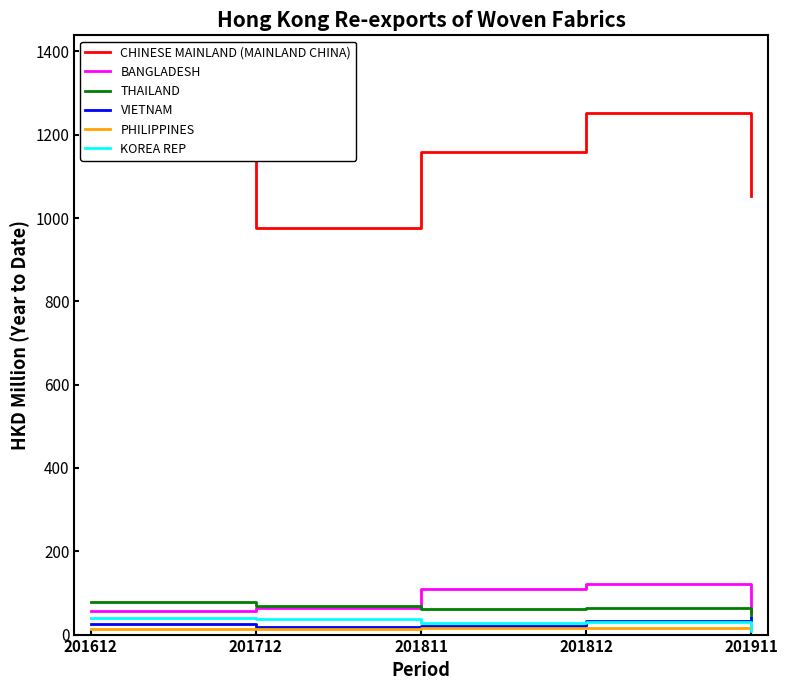

What is the sum of all VIETNAM values?

136.1